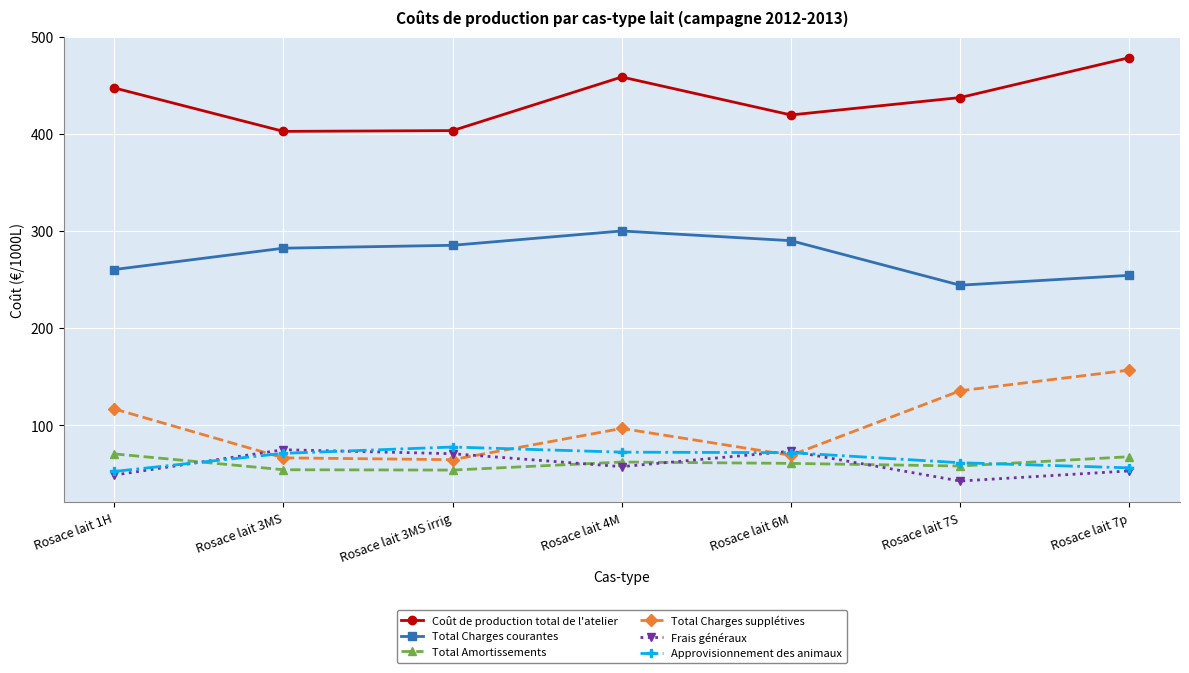

What value does the Coût de production total de l'atelier series have at Rosace lait 7p?

478.5